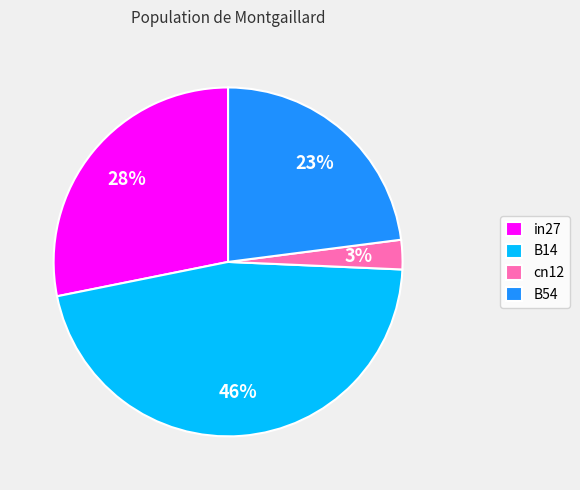

To the nearest percent, what is the combined percentage of B54 and in27?

51%